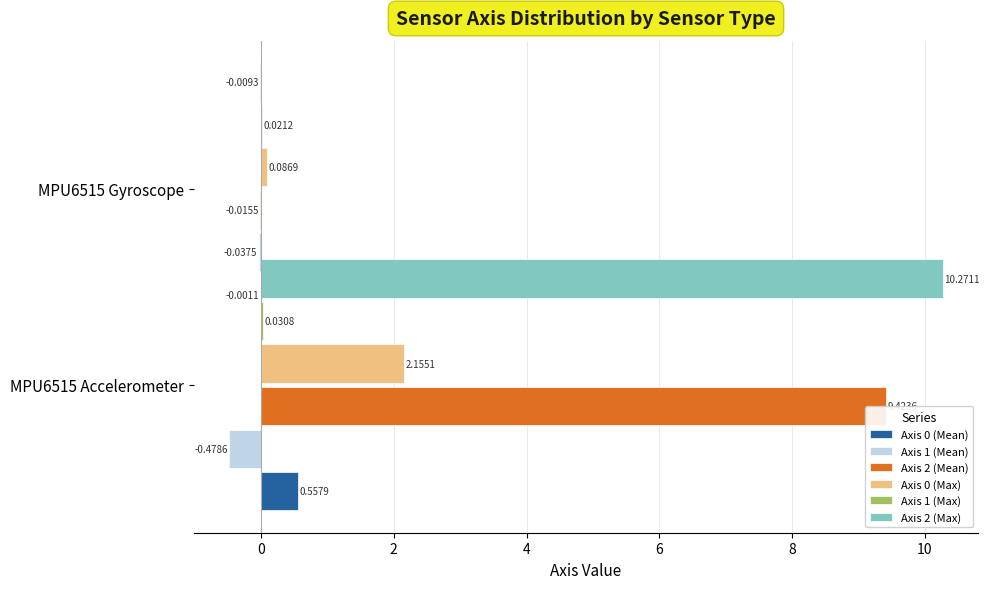

Is it true that Axis 0 (Mean) equals 0.3 at −2?

False